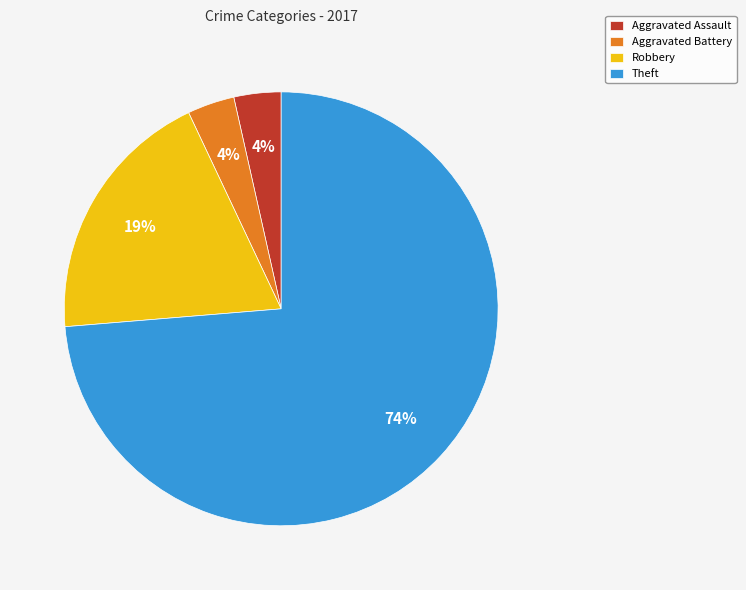

Count the number of slices in the pie.

4